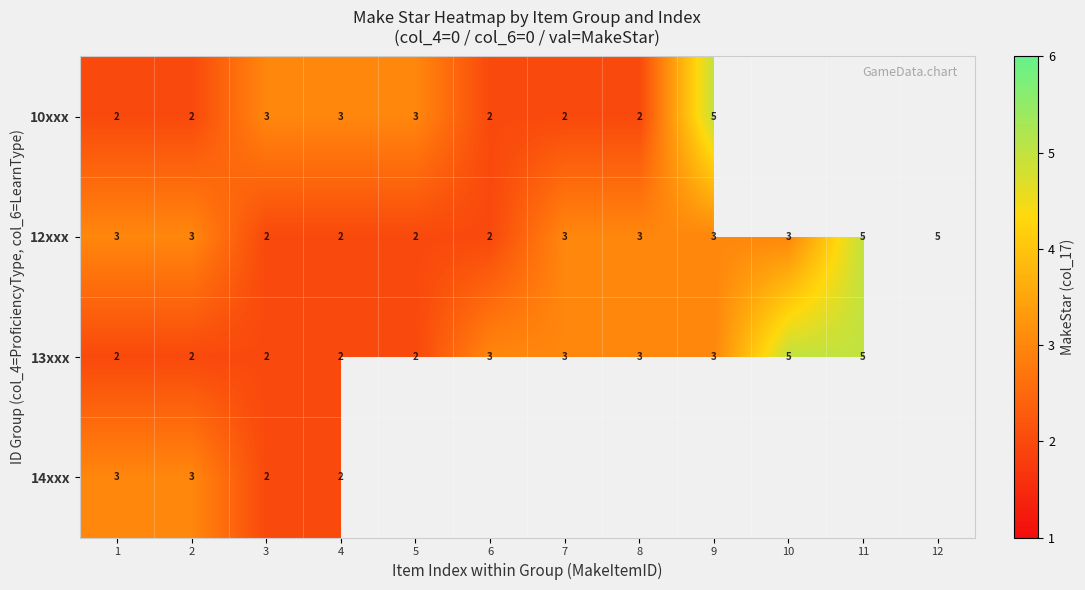

True or false: 13xxx has a value of 3 at 8.

True